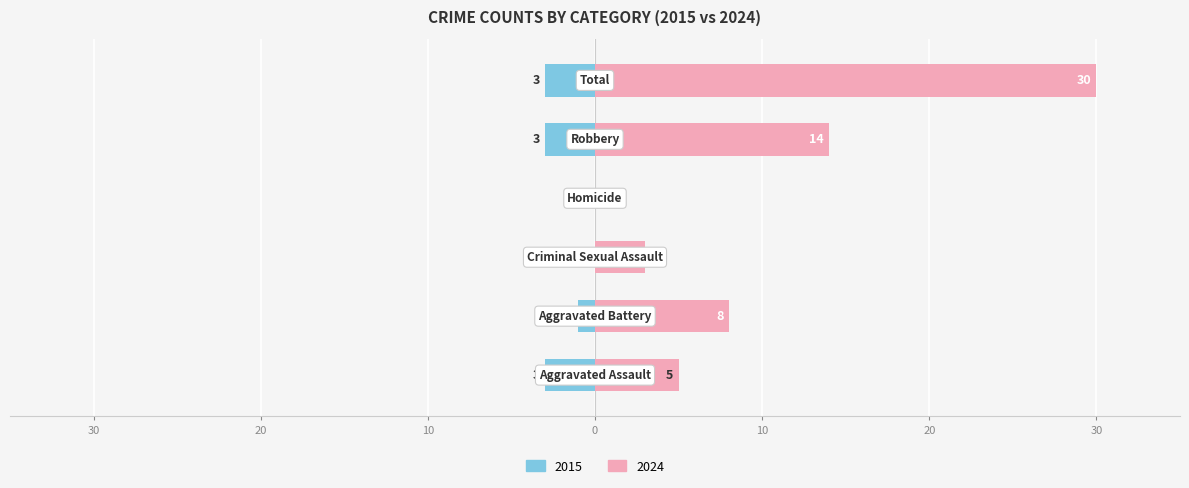

Rank the series at Criminal Sexual Assault from lowest to highest value.

Left (negative), Right (positive)